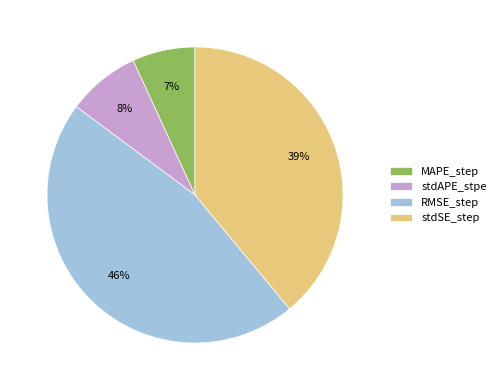

To the nearest percent, what percentage of the pie is stdAPE_stpe?

8%